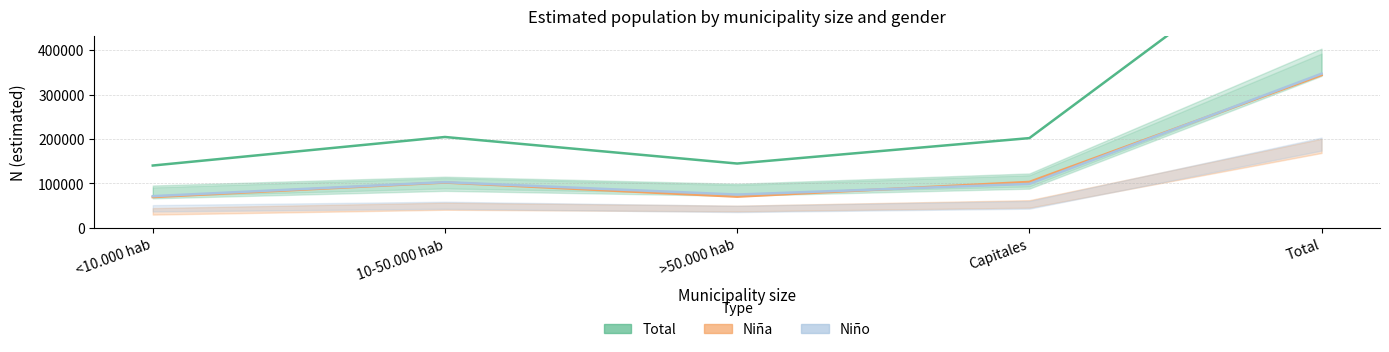

List the series in order of their peak value, highest first.

Total N (estimada), Niño N (estimada), Niña N (estimada)